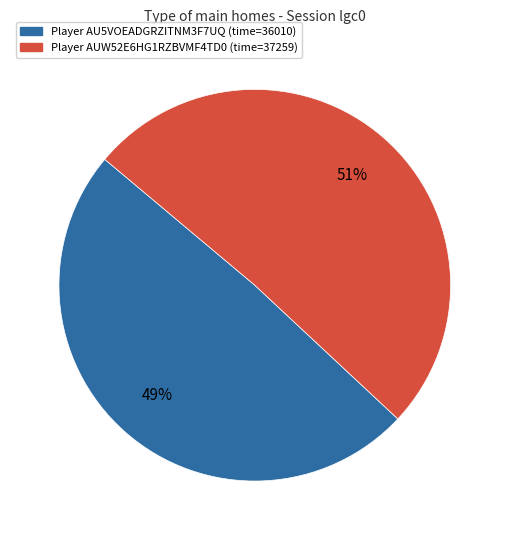

Is there a majority slice in this chart?

Yes